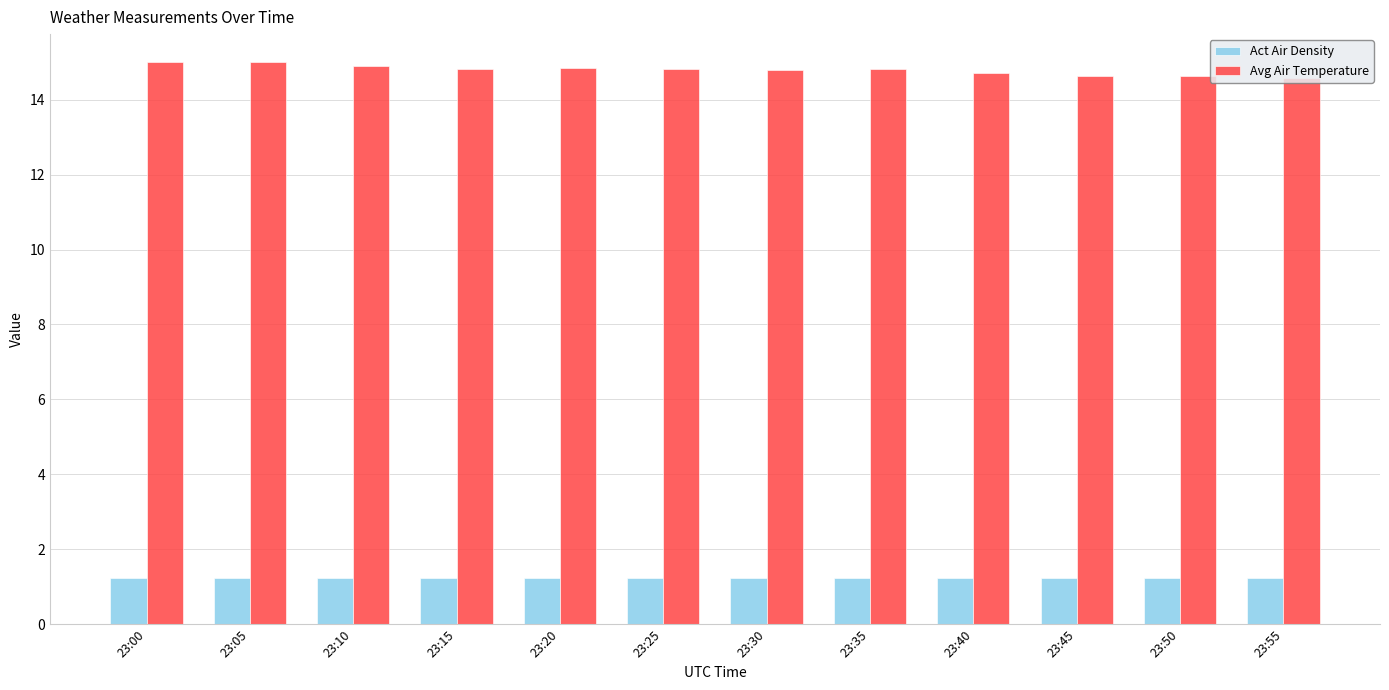

Is the value of Act Air Density at 23:40 greater than the value of Avg Air Temperature at 23:25?

No